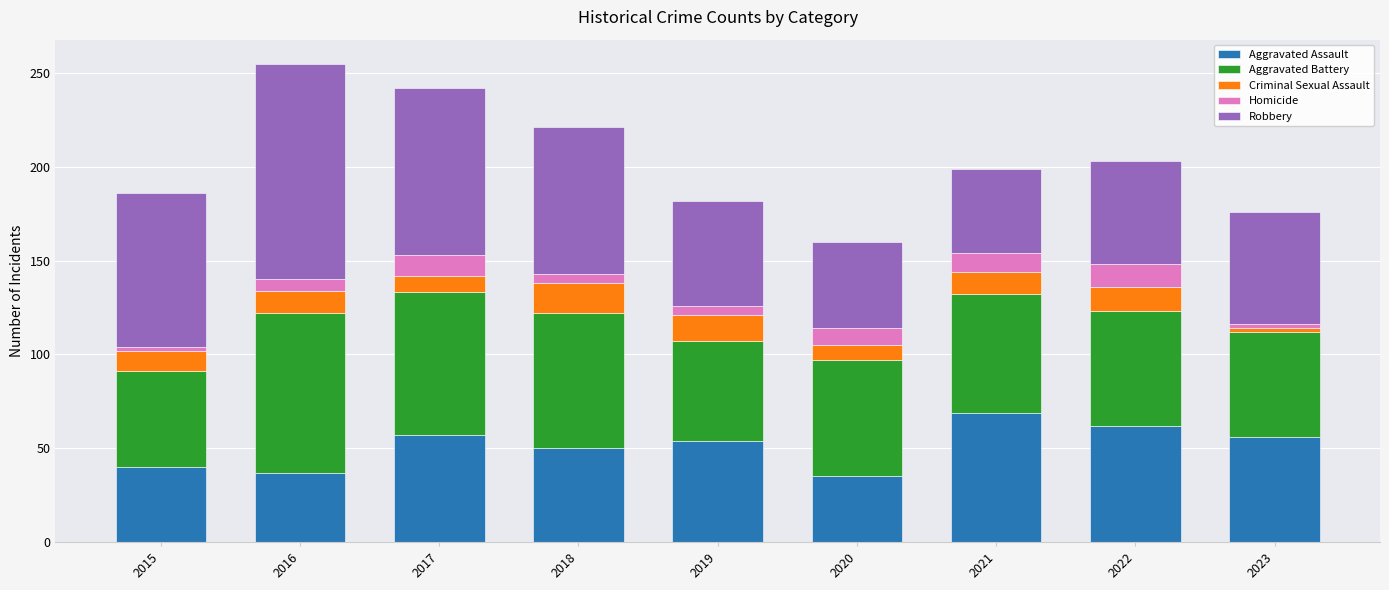

At which category is the sum across all series the highest?

2016